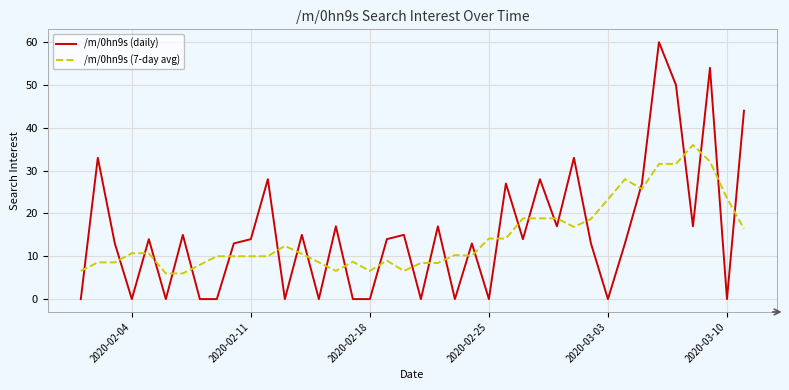

Rank the series by their maximum value, from lowest to highest.

/m/0hn9s (7-day avg), /m/0hn9s (daily)